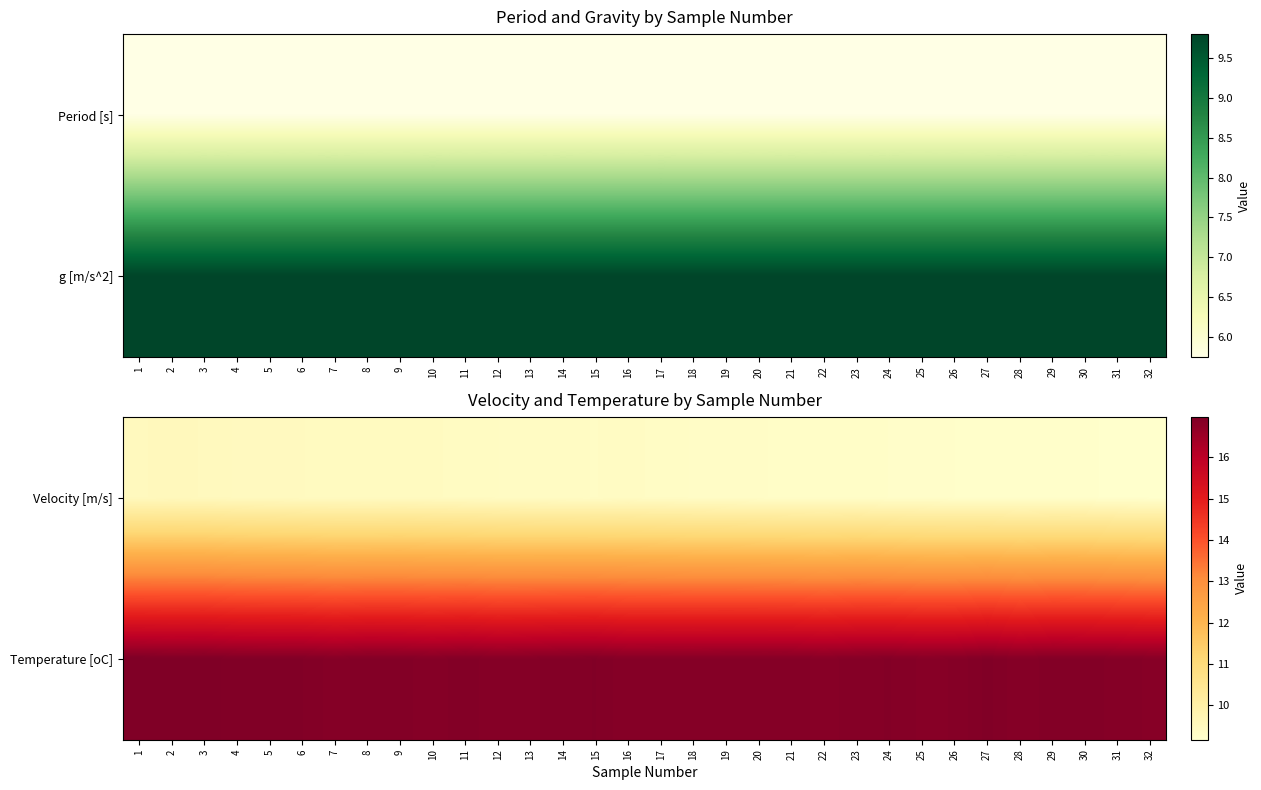

What is the lowest value of the Temperature [oC] series?

16.8